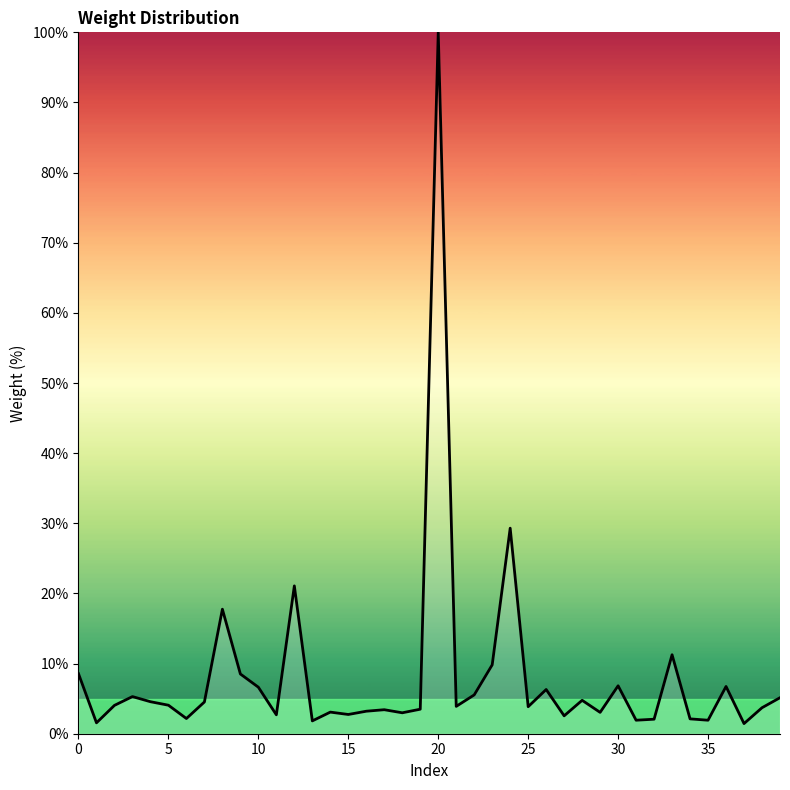

What is the difference between the maximum and minimum values?

98.6